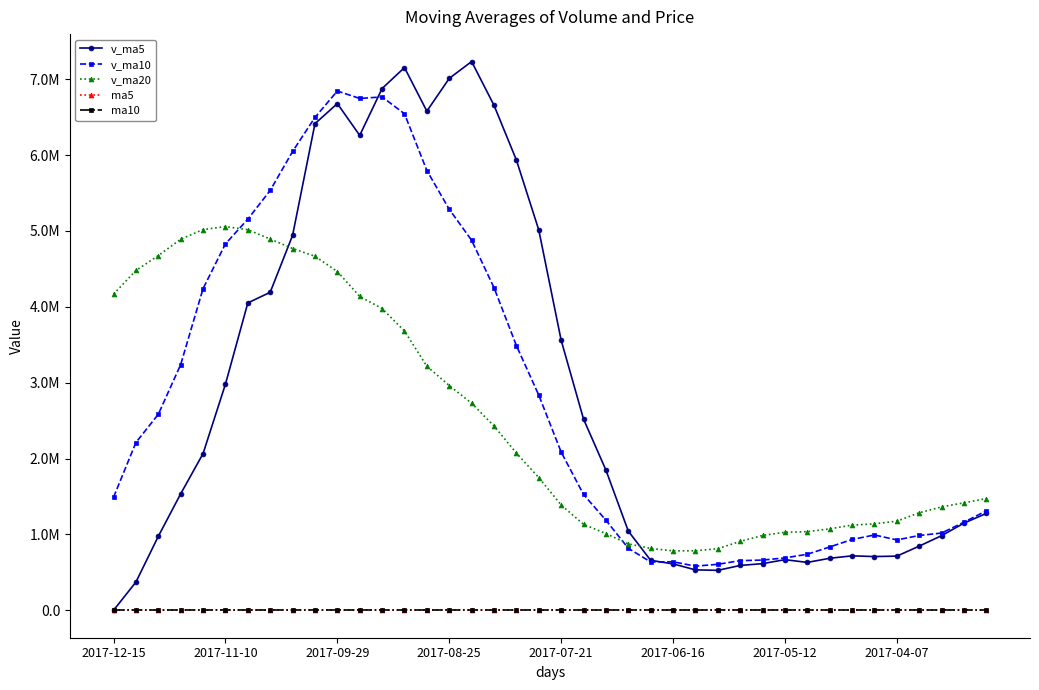

Does the chart have visible grid lines?

No